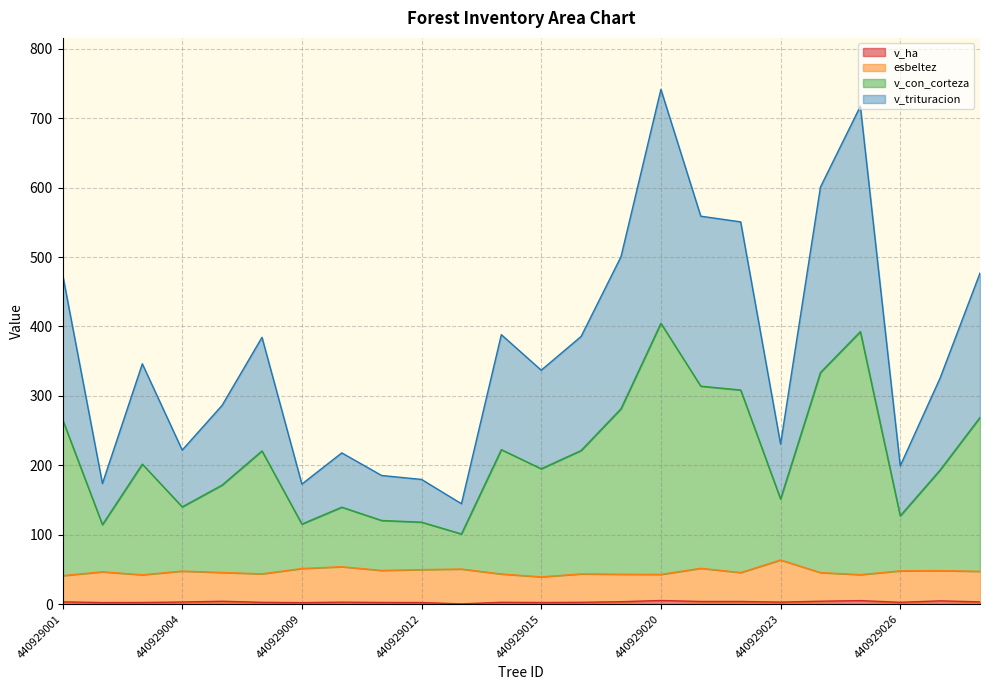

What is the difference between the highest and lowest values at 440929021?

555.1